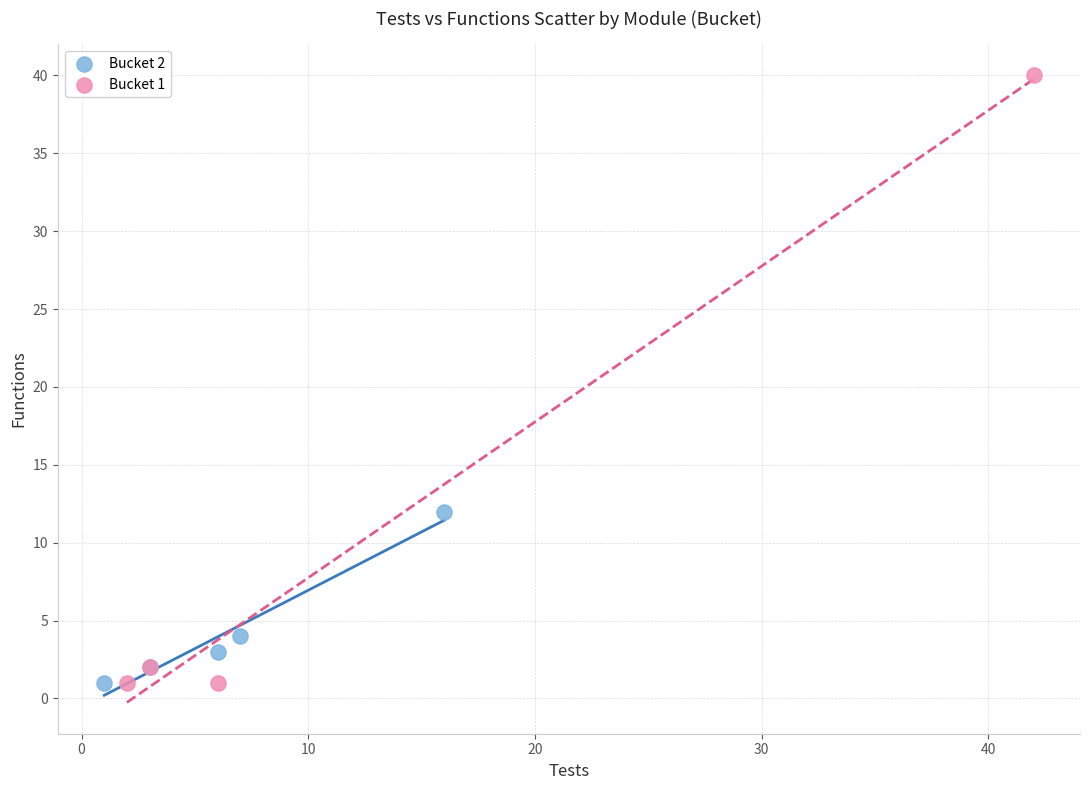

Which series has the largest Y range (max minus min)?

Bucket 1